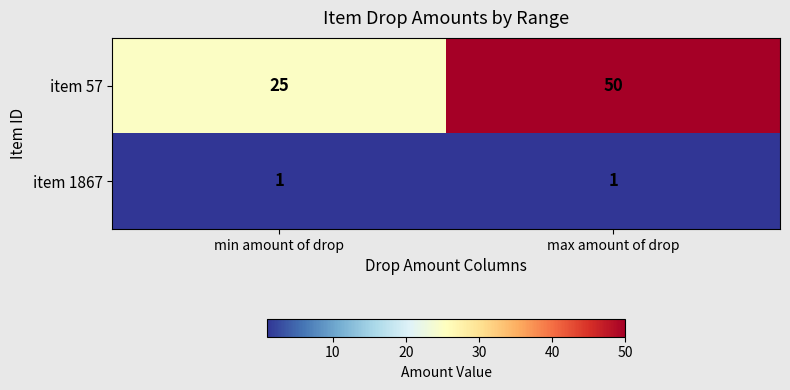

Reading right to left, list all the values displayed in this chart.

item 57: 50	25
item 1867: 1	1